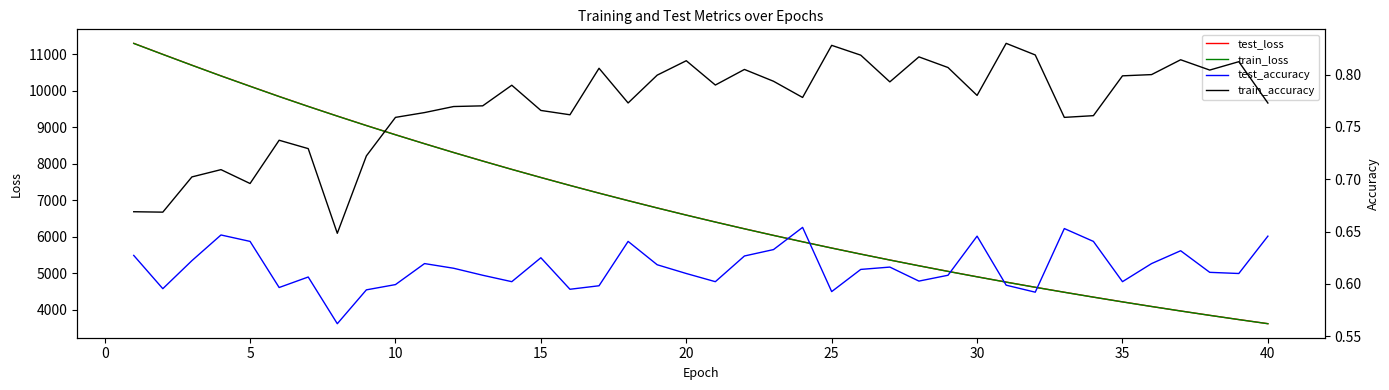

How many values in the train_loss series exceed 6587?

20